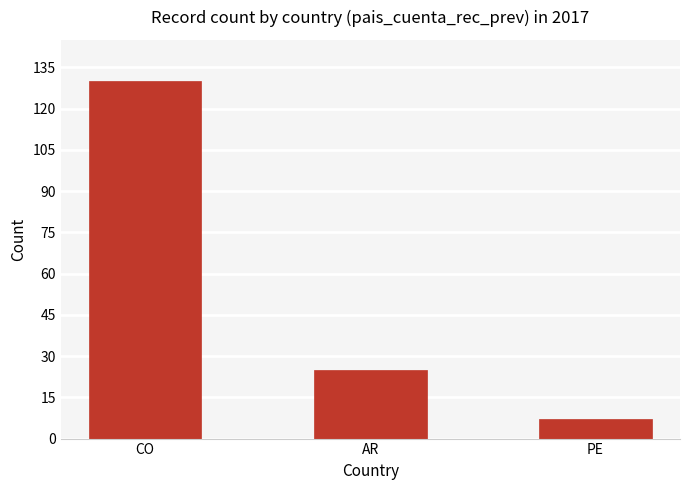

What is the label of the 1st bar from the left?

CO